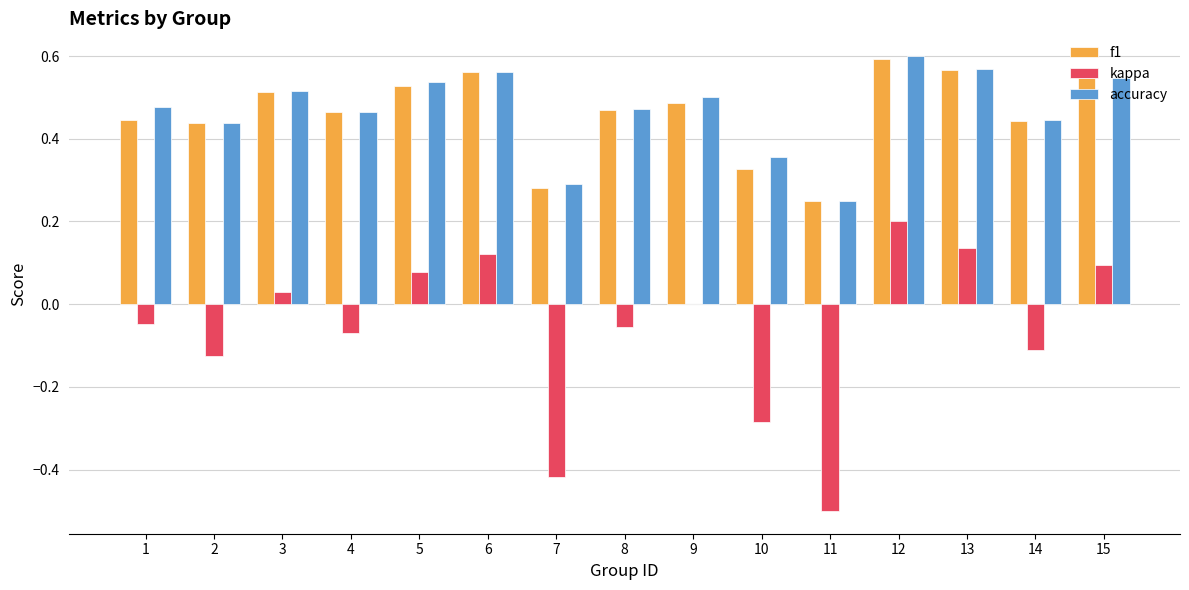

How many categories are shown in the chart?

15